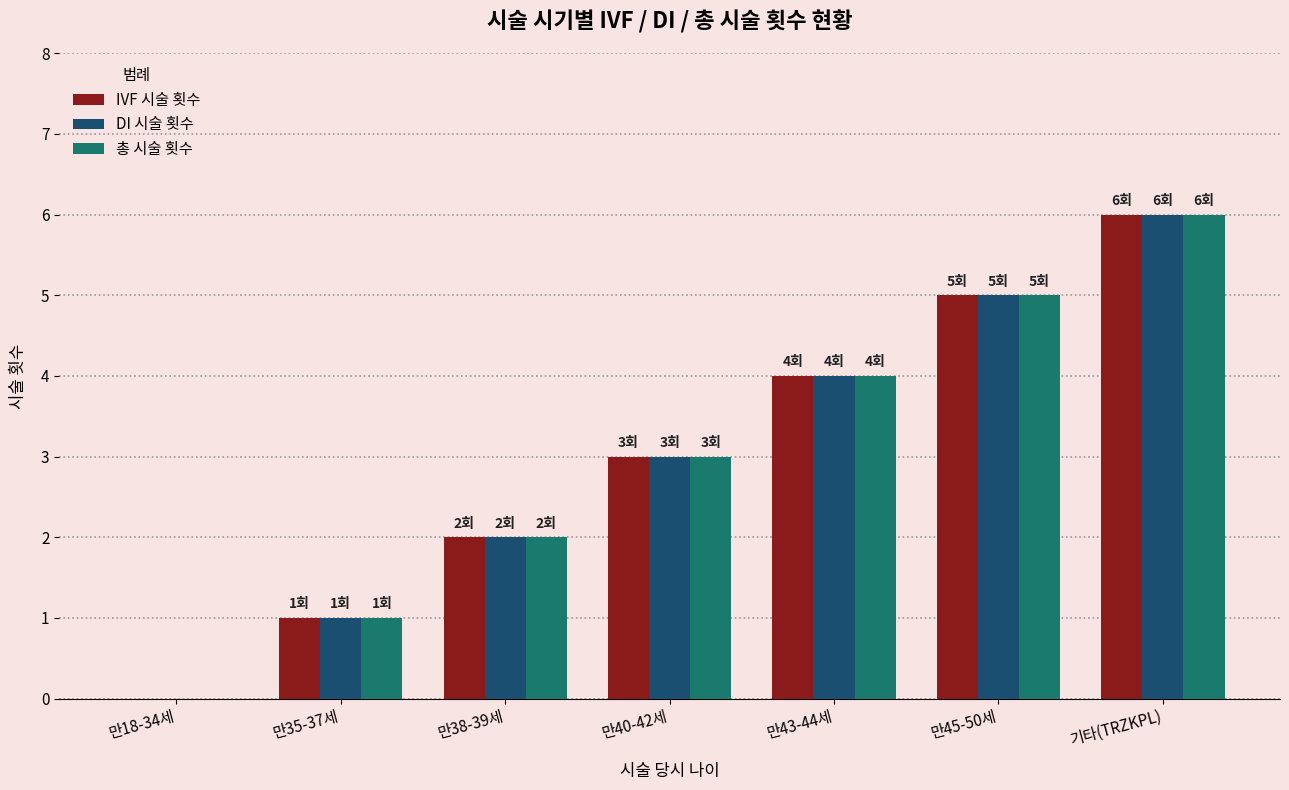

Reading left to right, transcribe all the data shown in this chart.

IVF 시술 횟수: 만18-34세=0	만35-37세=1	만38-39세=2	만40-42세=3	만43-44세=4	만45-50세=5	기타(TRZKPL)=6
DI 시술 횟수: 만18-34세=0	만35-37세=1	만38-39세=2	만40-42세=3	만43-44세=4	만45-50세=5	기타(TRZKPL)=6
총 시술 횟수: 만18-34세=0	만35-37세=1	만38-39세=2	만40-42세=3	만43-44세=4	만45-50세=5	기타(TRZKPL)=6